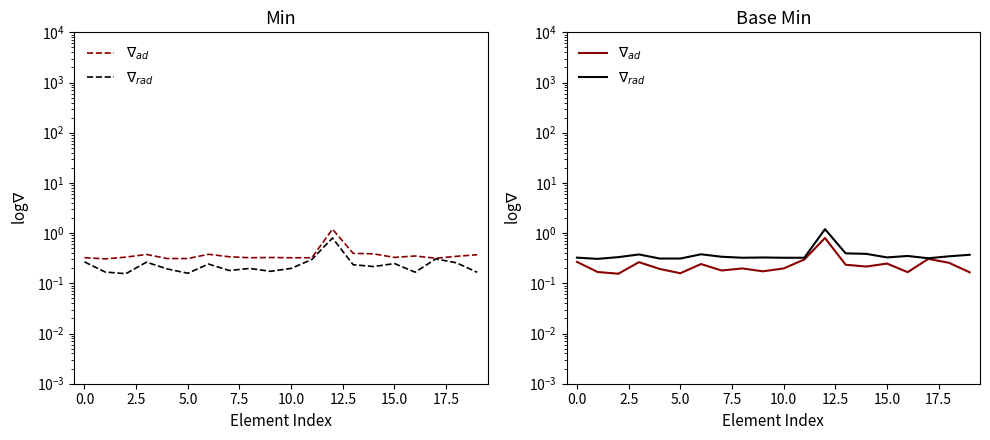

Reading left to right, list all the values displayed in this chart.

$\nabla_{ad}$: 0.3	0.2	0.2	0.3	0.2	0.2	0.2	0.2	0.2	0.2	0.2	0.3	0.8	0.2	0.2	0.2	0.2	0.3	0.3	0.2
$\nabla_{rad}$: 0.3	0.3	0.3	0.4	0.3	0.3	0.4	0.3	0.3	0.3	0.3	0.3	1.2	0.4	0.4	0.3	0.4	0.3	0.3	0.4